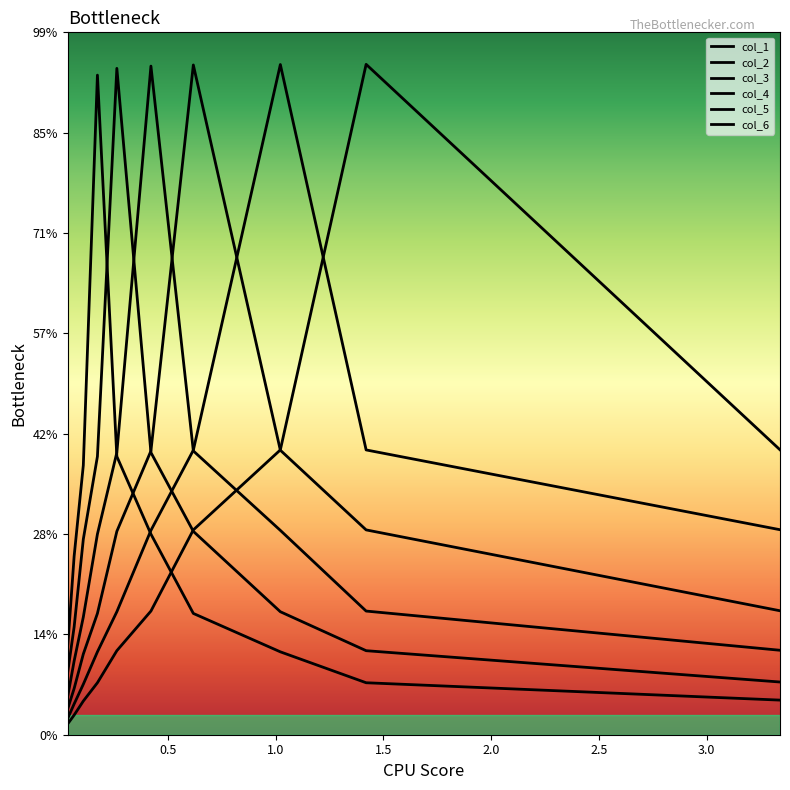

What is the difference between the maximum and minimum values in the col_2 series?

3.3